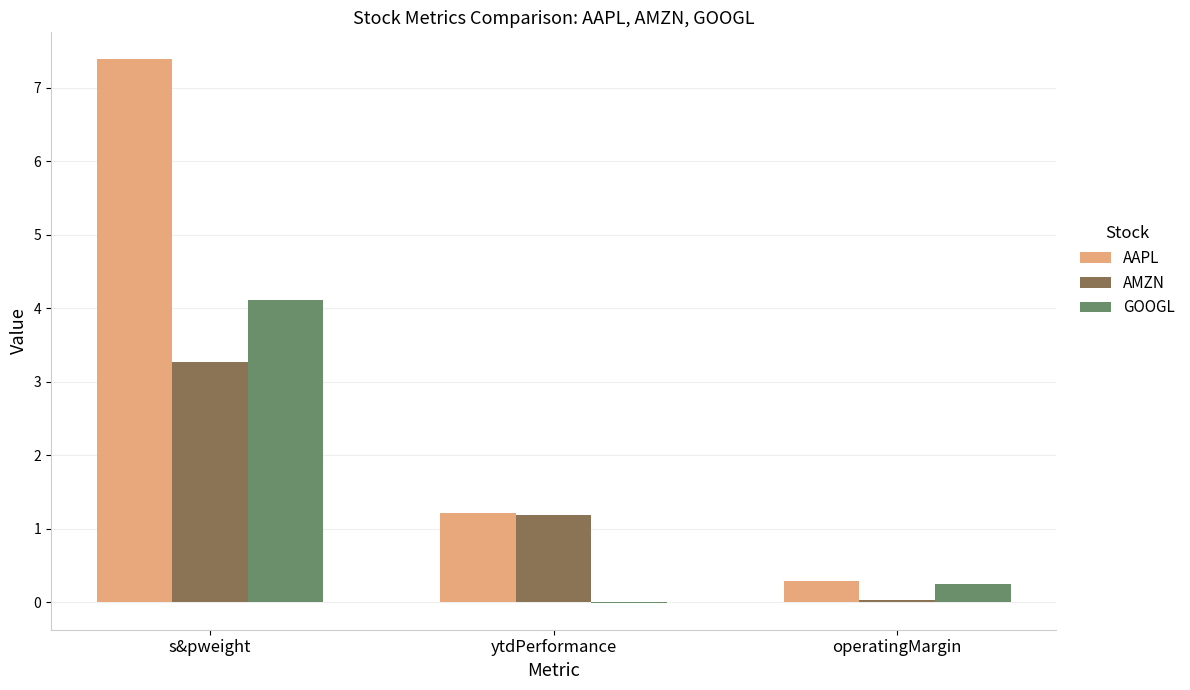

What is the sum of all AAPL values?

8.9